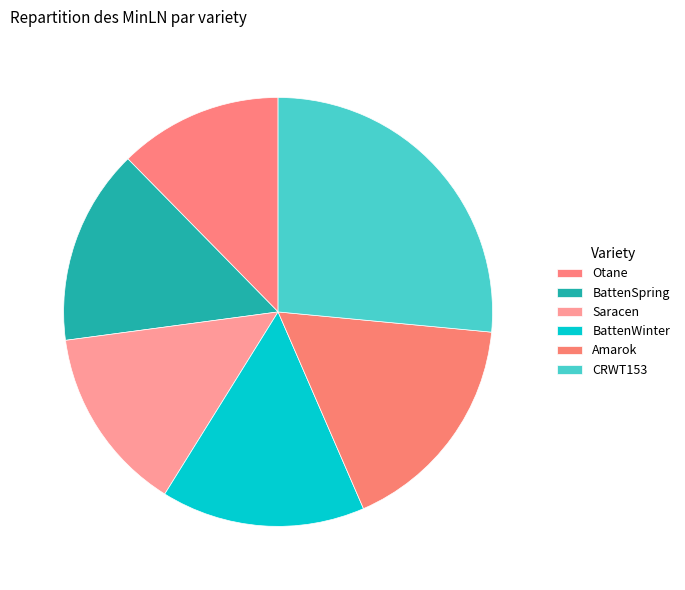

Which slice is the largest?

CRWT153